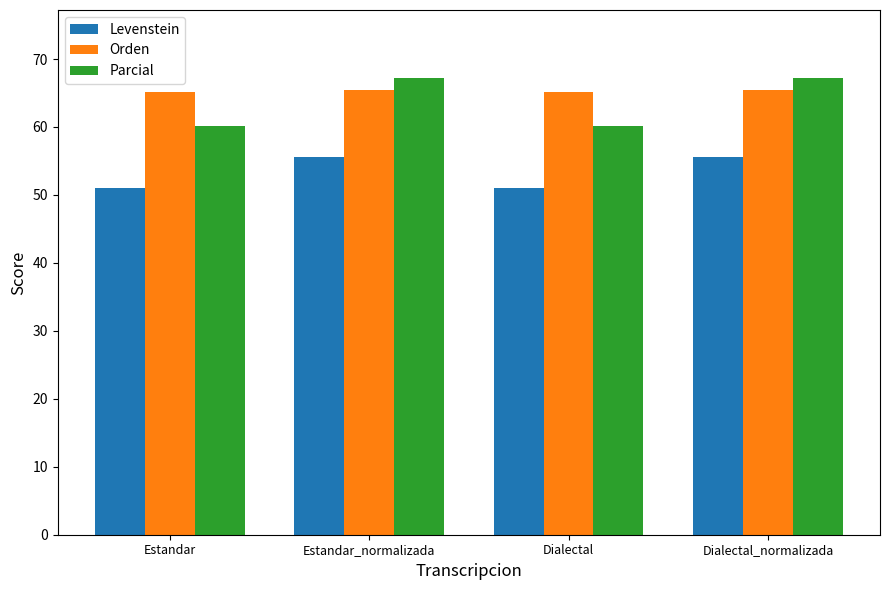

What is the spread (max minus min) of values at Estandar_normalizada?

11.6